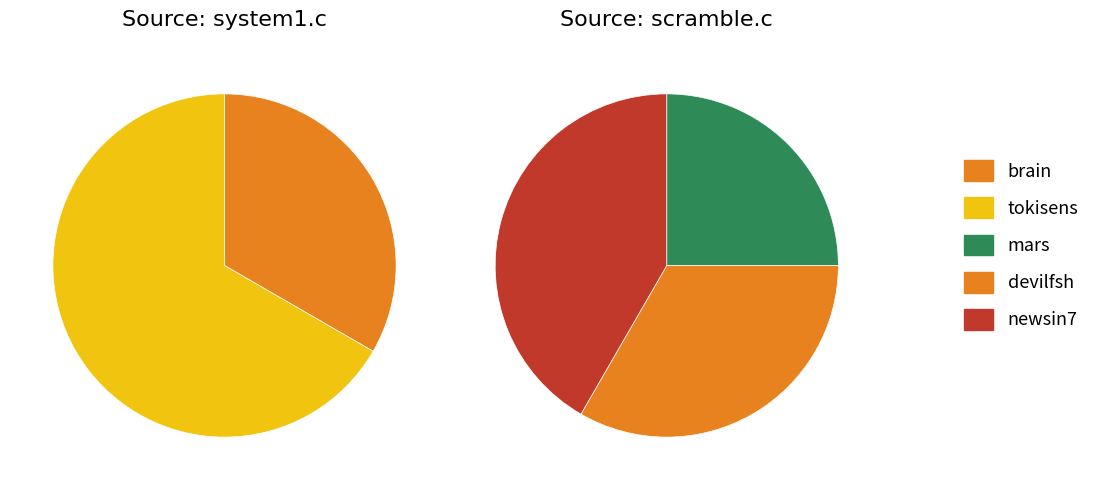

Is the sum of mars and newsin7 greater than half?

Yes